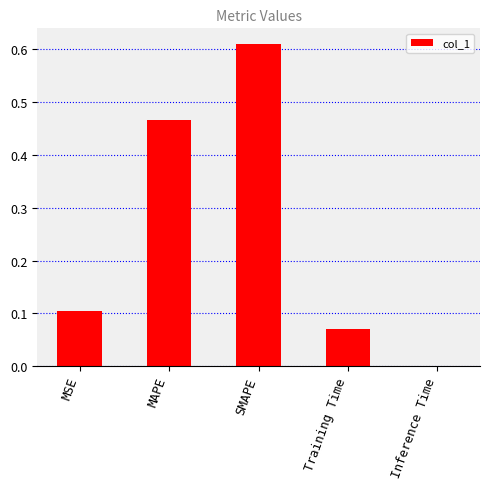

What is the sum of all values?

1.3